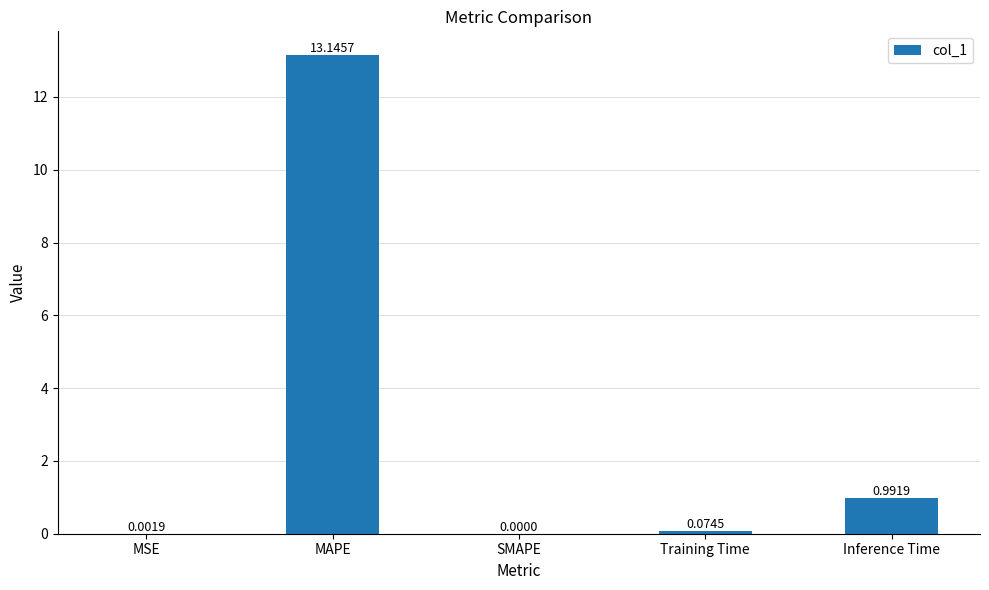

What is the sum of the values at Inference Time and MAPE?

14.1